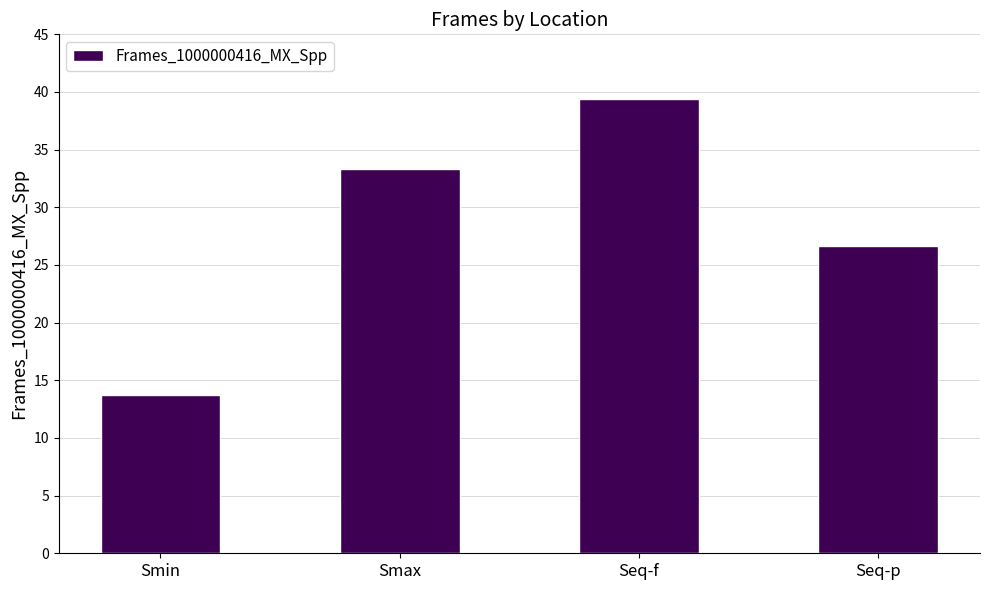

Reading left to right, transcribe all the data shown in this chart.

13.8	33.3	39.4	26.7